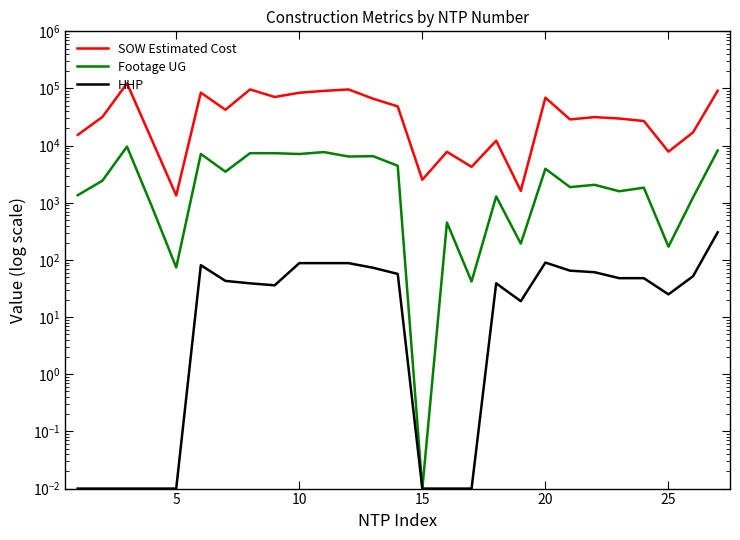

How many interior local valleys does the Footage UG series have?

10